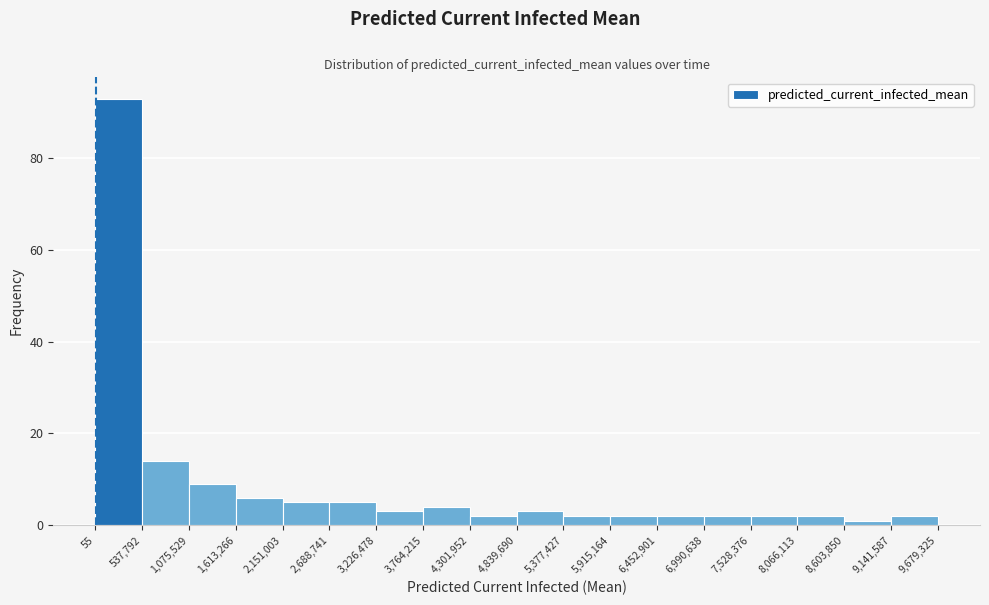

Reading left to right, list every bar in this chart as the range it spans on the x-axis followed by its height. The values are not printed on the chart, so give them approximately, as read against the axis.

55 to 537,792: 94
537,792 to 1,075,529: 14
1,075,529 to 1,613,266: 10
1,613,266 to 2,151,003: 6
2,151,003 to 2,688,741: 6
2,688,741 to 3,226,478: 6
3,226,478 to 3,764,215: 4
3,764,215 to 4,301,952: 4
4,301,952 to 4,839,690: 2
4,839,690 to 5,377,427: 4
5,377,427 to 5,915,164: 2
5,915,164 to 6,452,901: 2
6,452,901 to 6,990,638: 2
6,990,638 to 7,528,376: 2
7,528,376 to 8,066,113: 2
8,066,113 to 8,603,850: 2
8,603,850 to 9,141,587: under 2
9,141,587 to 9,679,325: 2